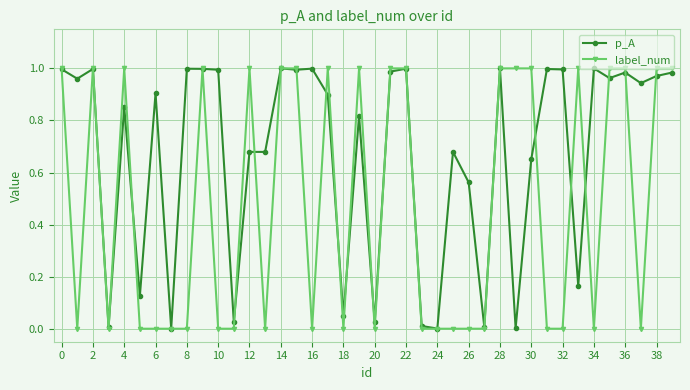

Which series has the largest range (max minus min)?

label_num